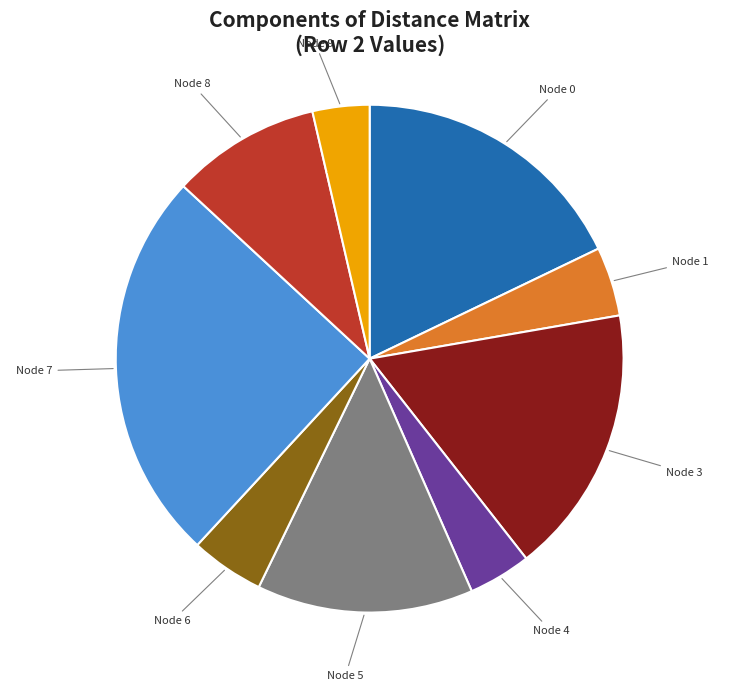

Is there any slice that represents more than half of the pie?

No